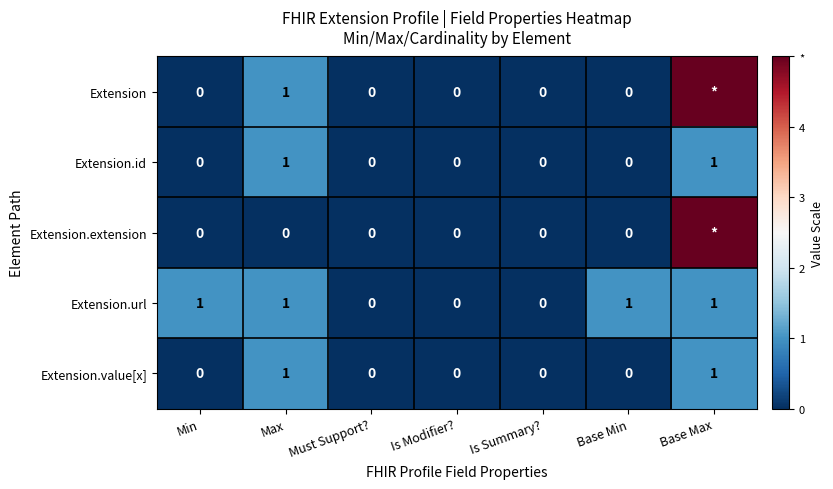

The value of Extension.url at Min is 0. True or false?

False